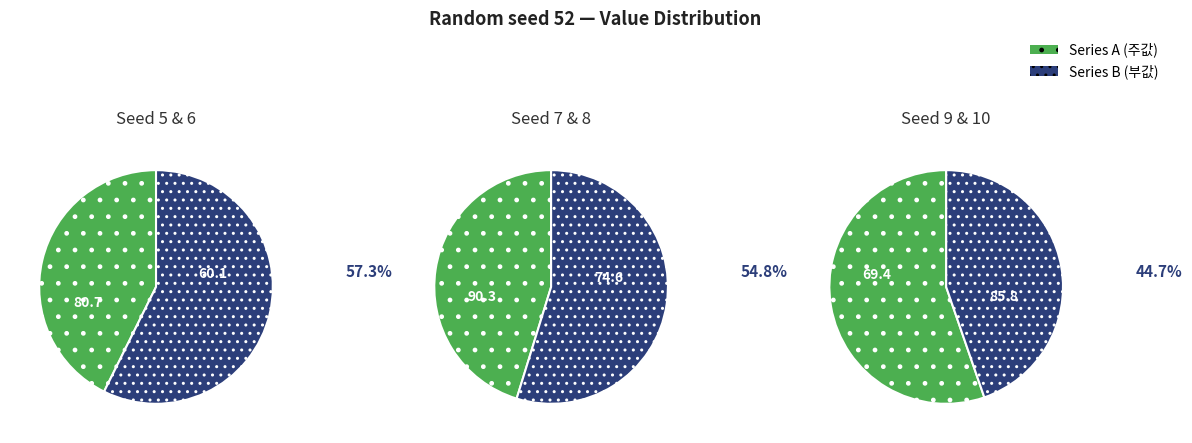

What is the ratio of the value at 7 to the value at 5?

1.2